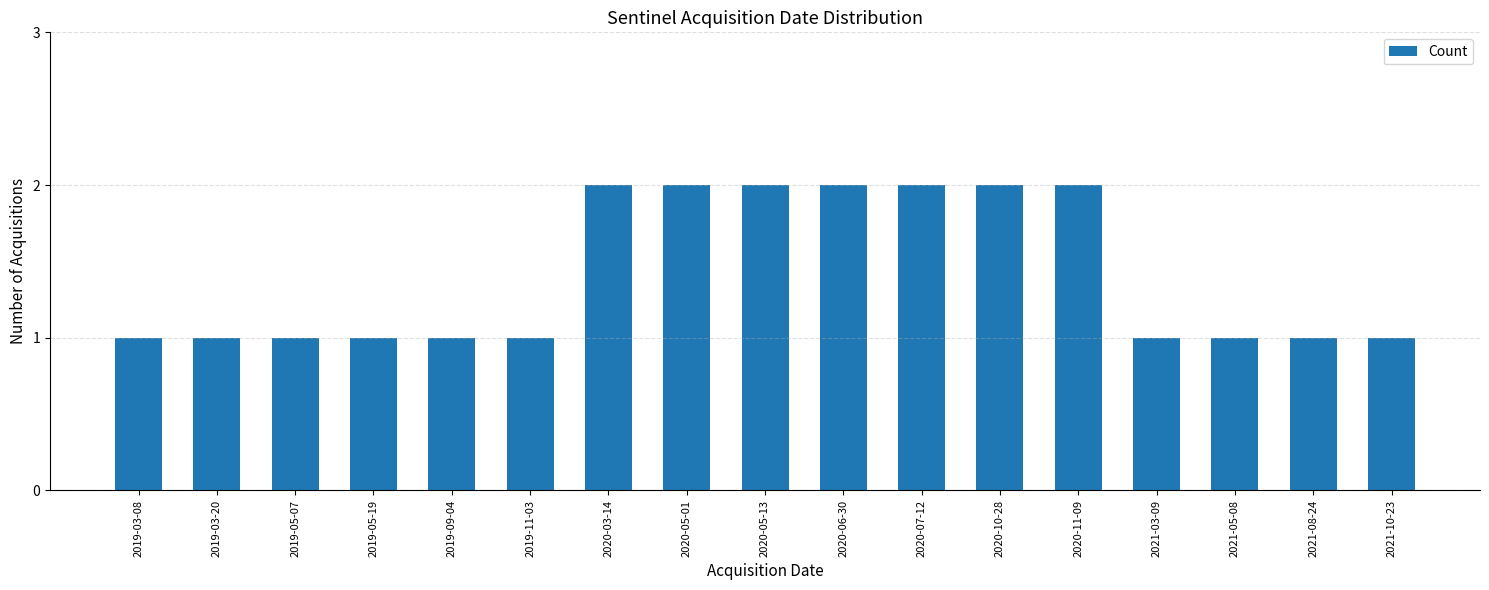

What is the sum of all values?

24